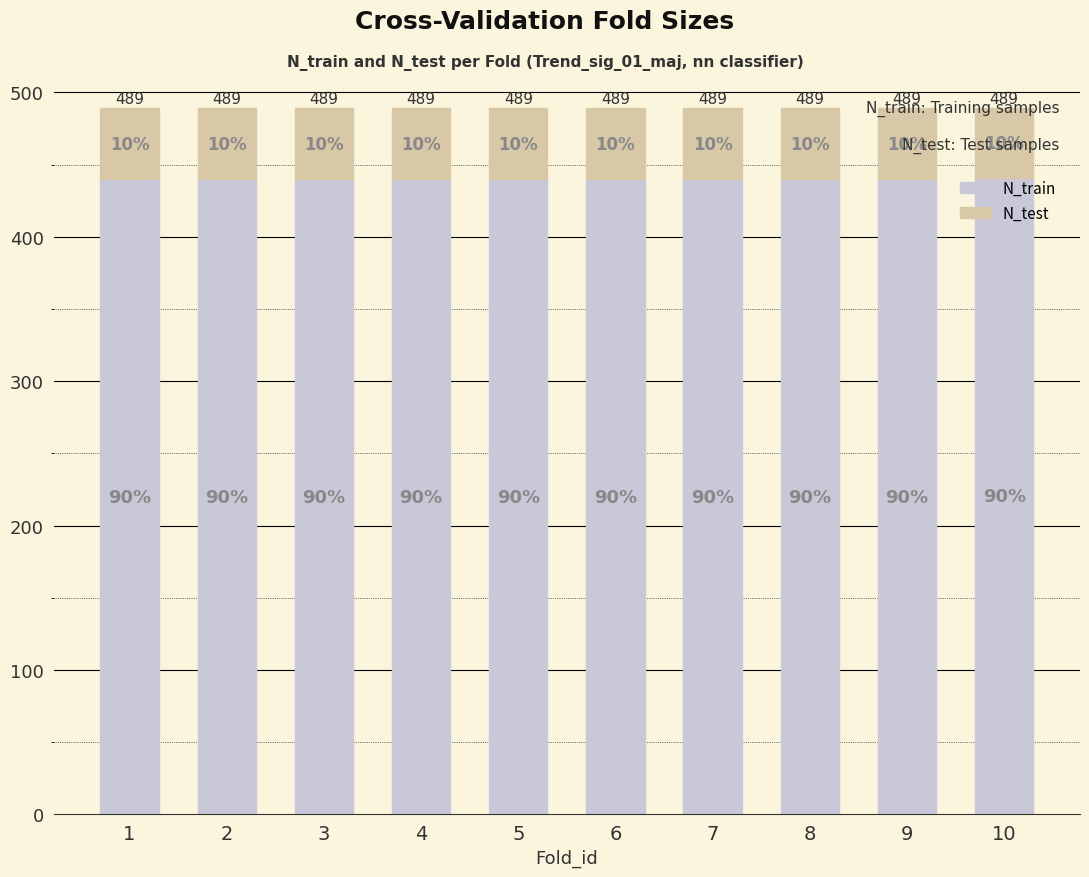

At which category is the sum across all series the highest?

1